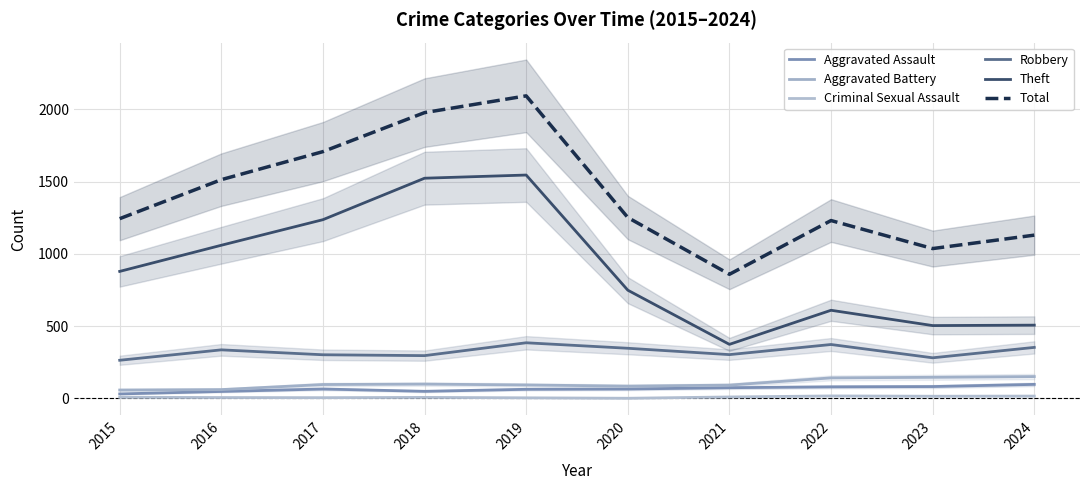

At which label is Total closest to 1476?

2016